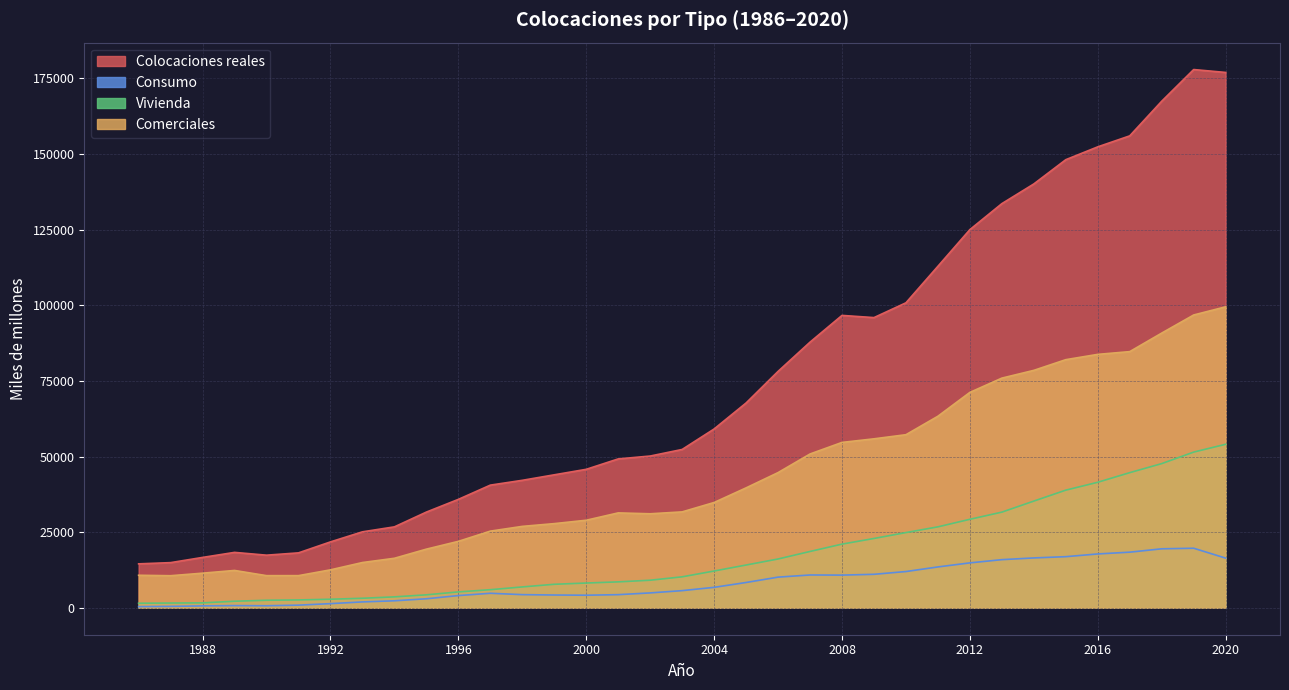

Which has a higher value, 2011 or 2018?

2018